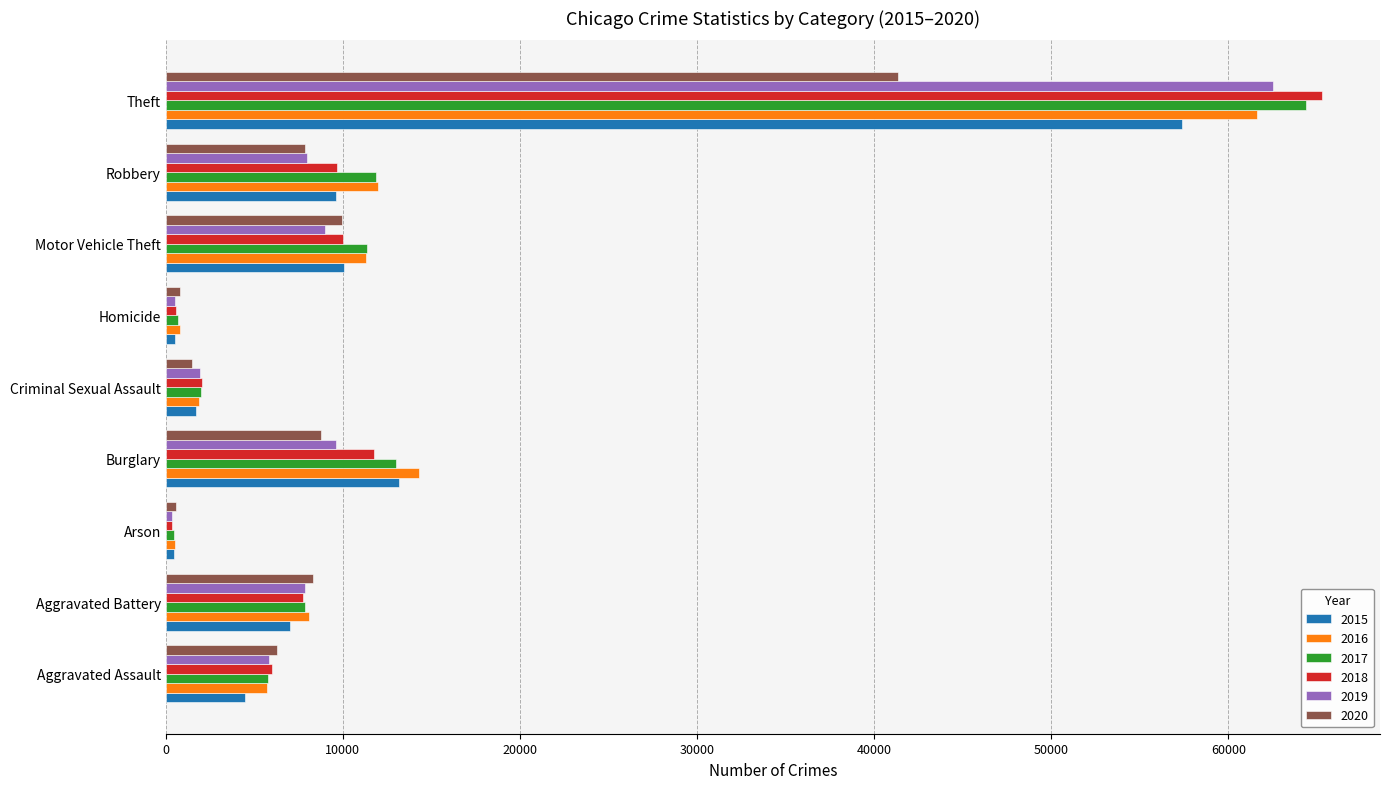

What is the total value across all series at Homicide?

3828